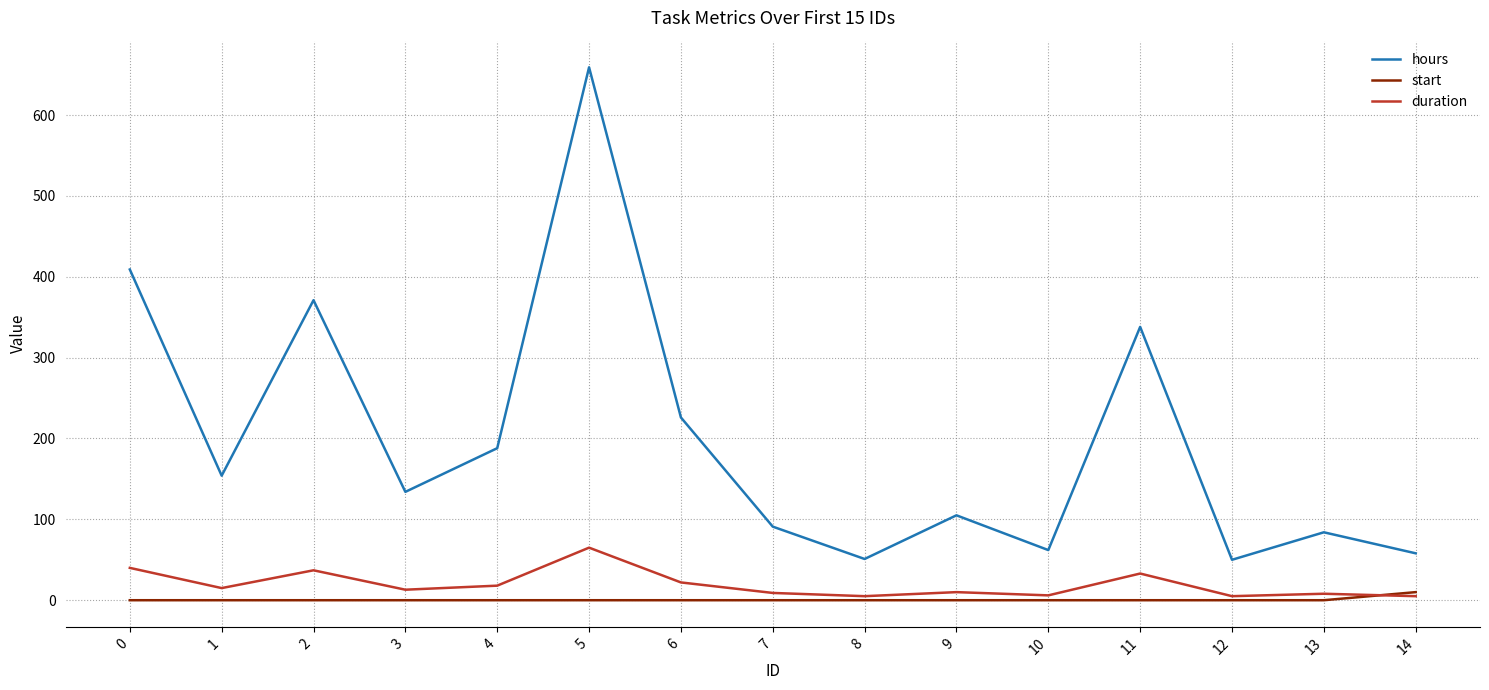

Which series has the largest total across all categories?

hours